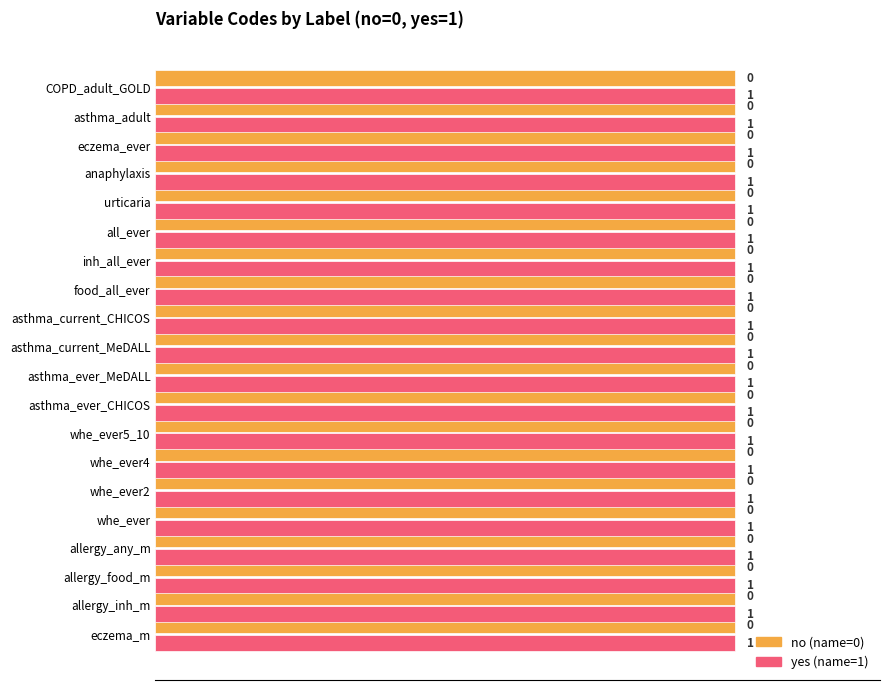

What is the sum of all yes values?

23